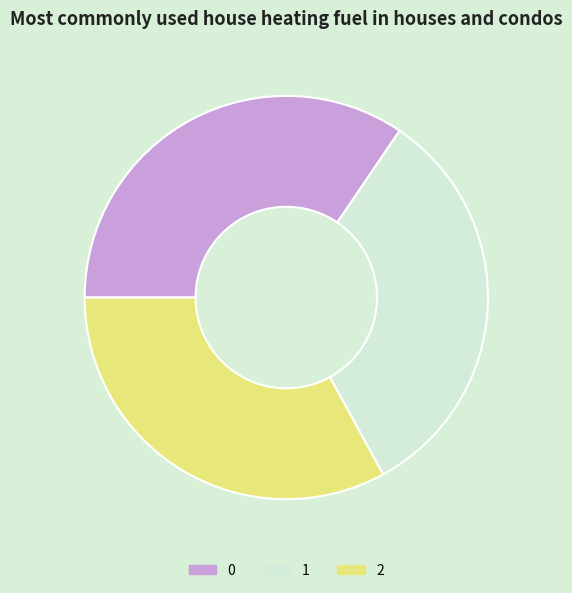

Combined, do 1 and 0 account for over 50%?

Yes